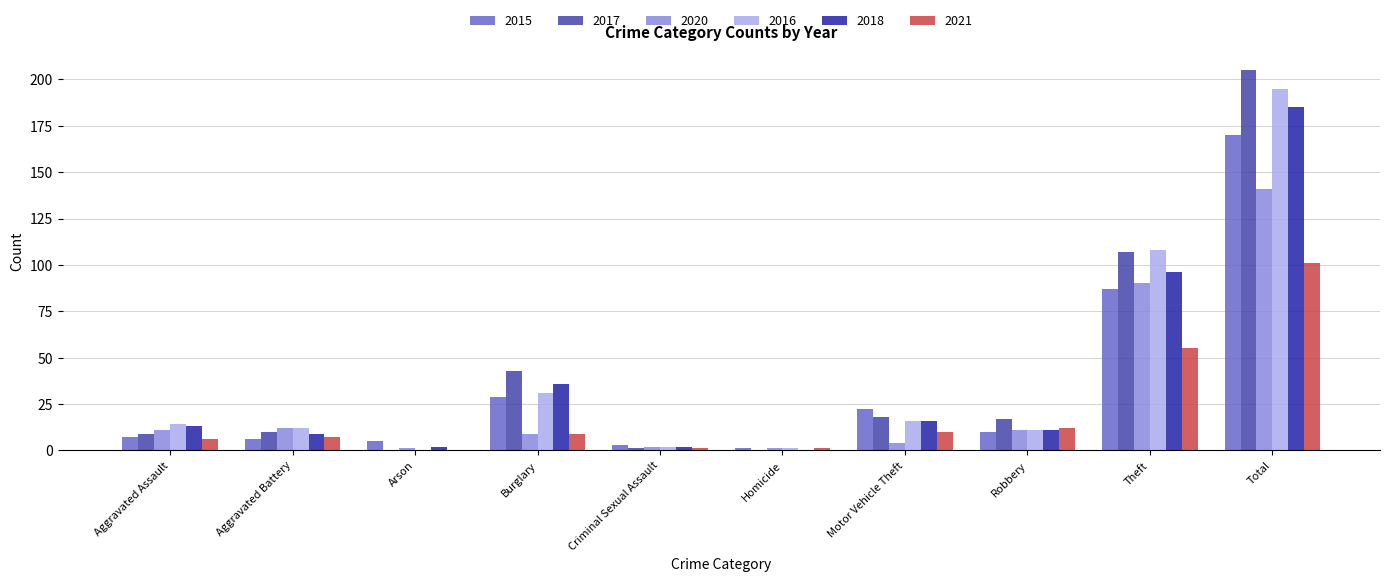

At which category is the sum across all series the highest?

Total